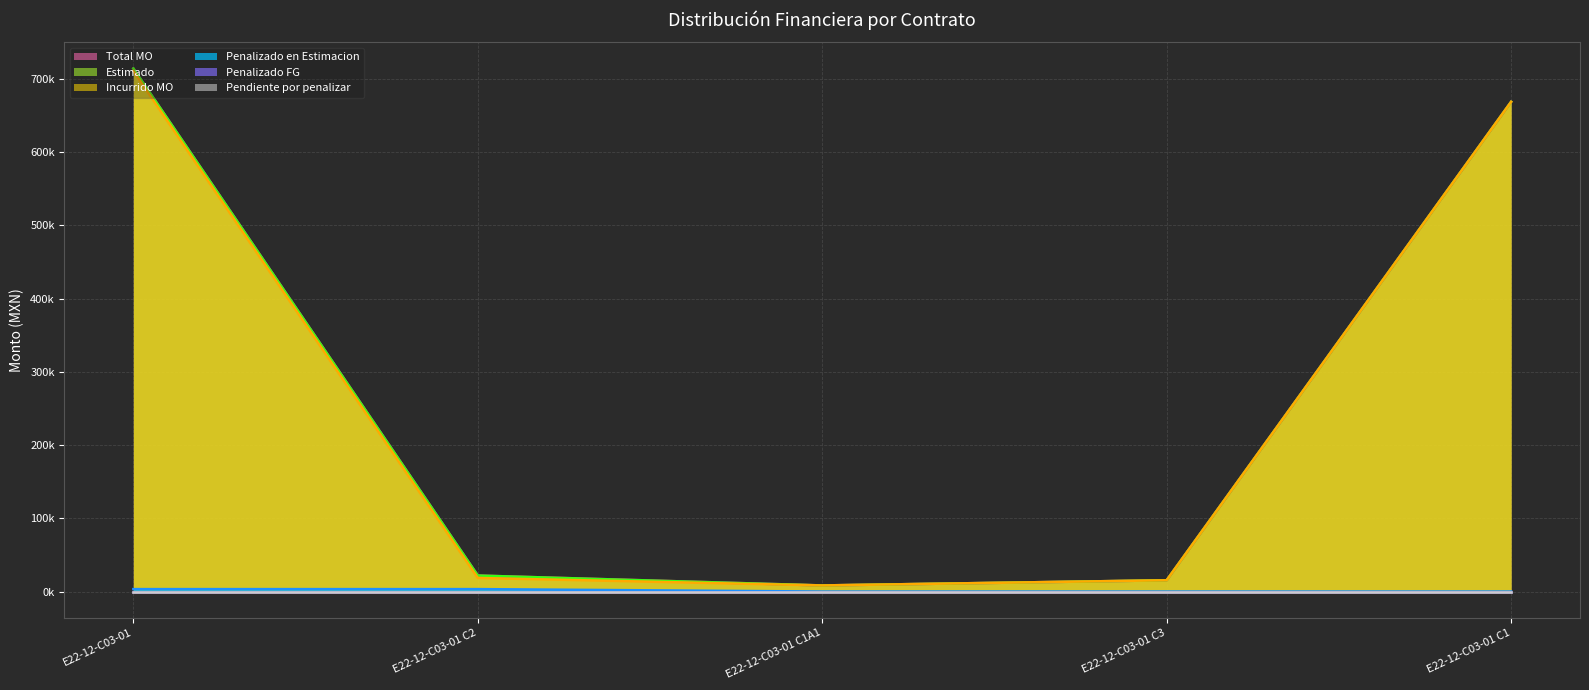

Does the chart have visible grid lines?

Yes